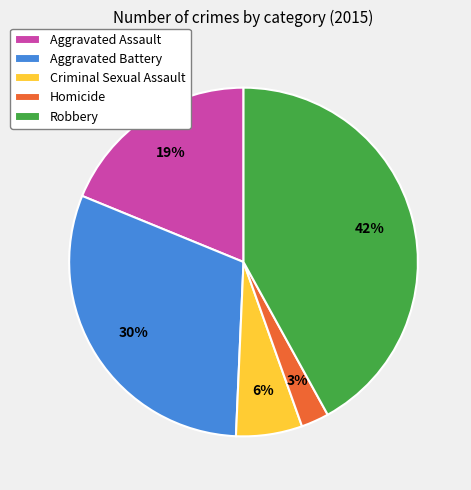

Is it true that Aggravated Battery is 30% of the pie?

True